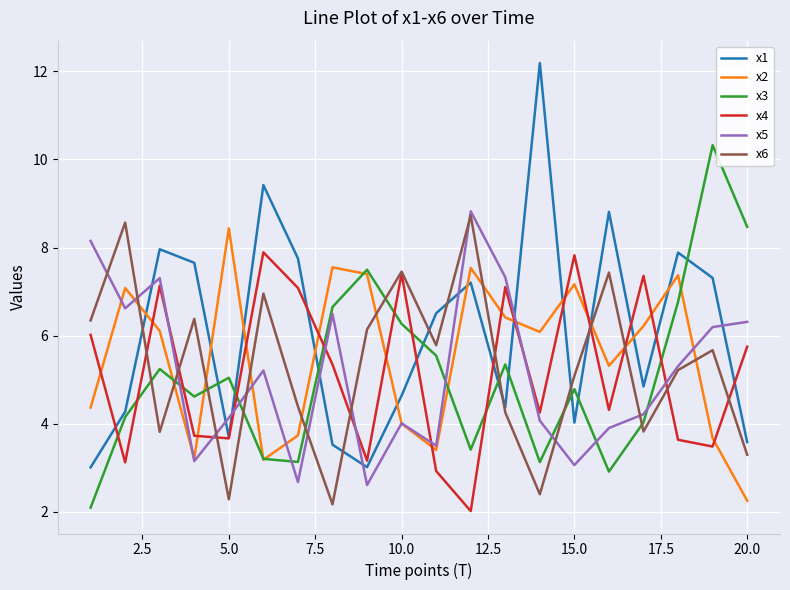

How many intersections are there between x5 and x3?

7